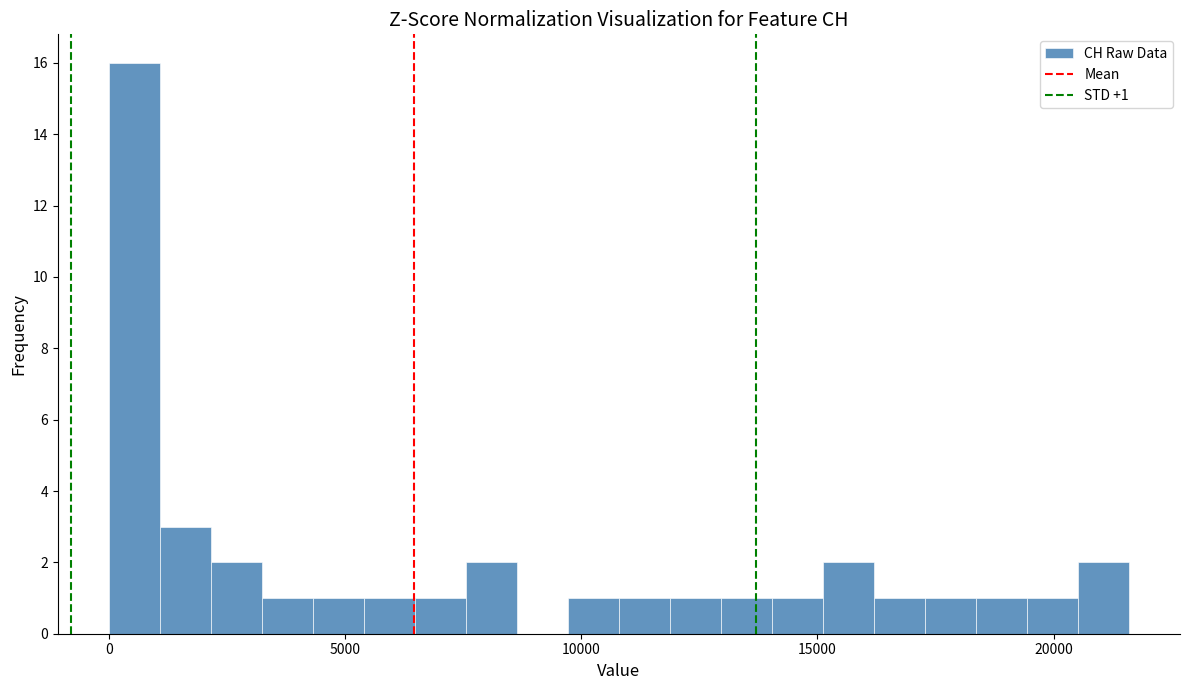

Around what value on the x-axis is the tallest bar? Give the approximate position of its centre, as read against the axis.

500